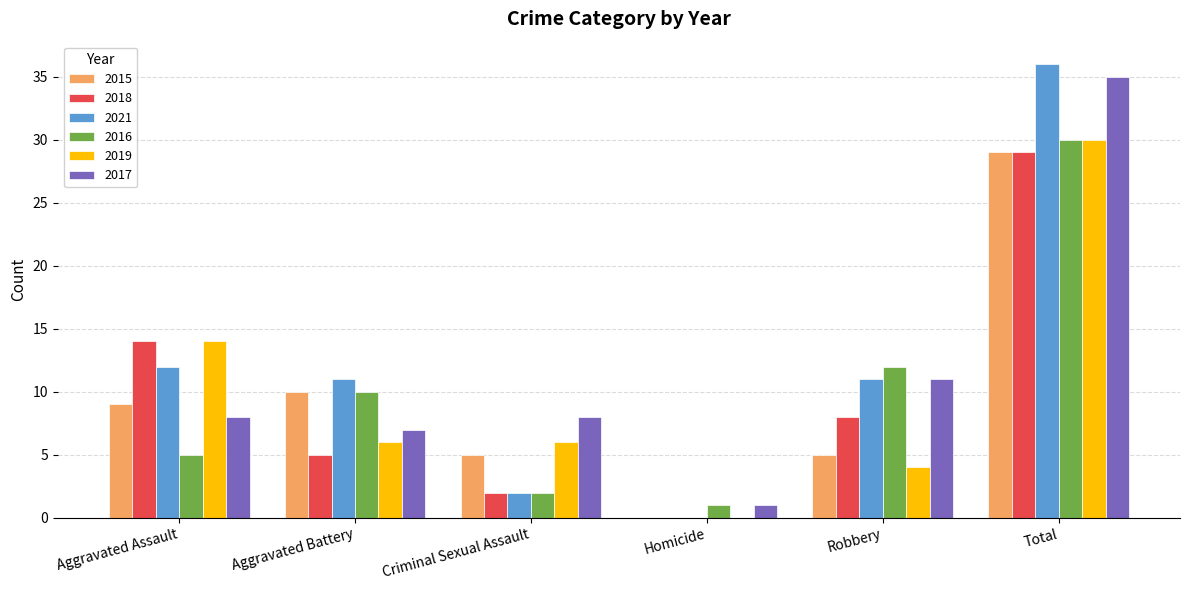

What is the spread (max minus min) of values at Robbery?

8